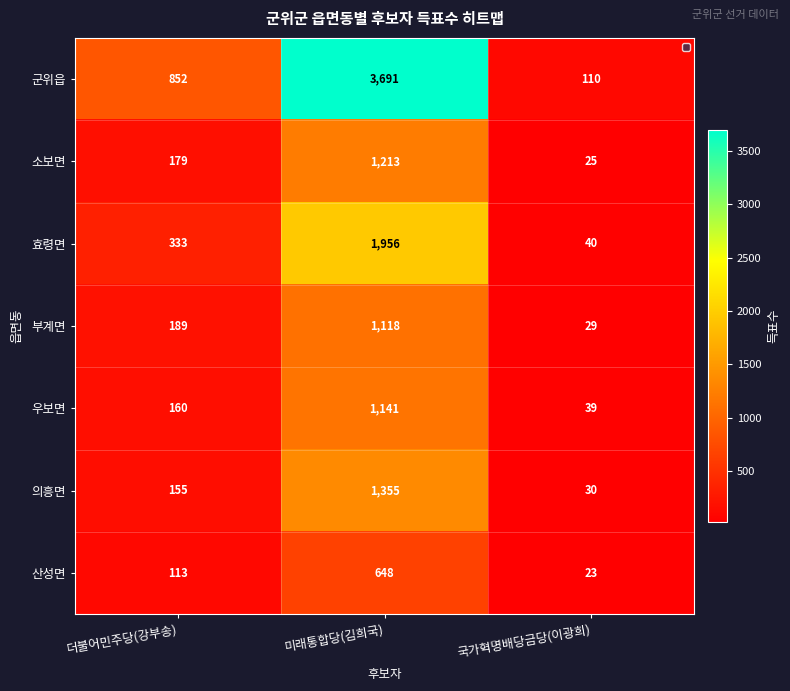

At 미래통합당(김희국), list the series in order from largest to smallest.

군위읍, 효령면, 의흥면, 소보면, 우보면, 부계면, 산성면